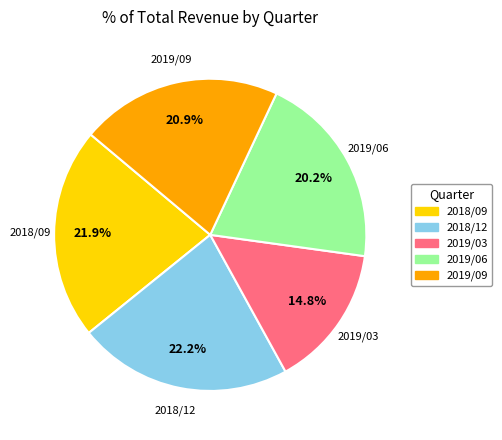

Is there a majority slice in this chart?

No